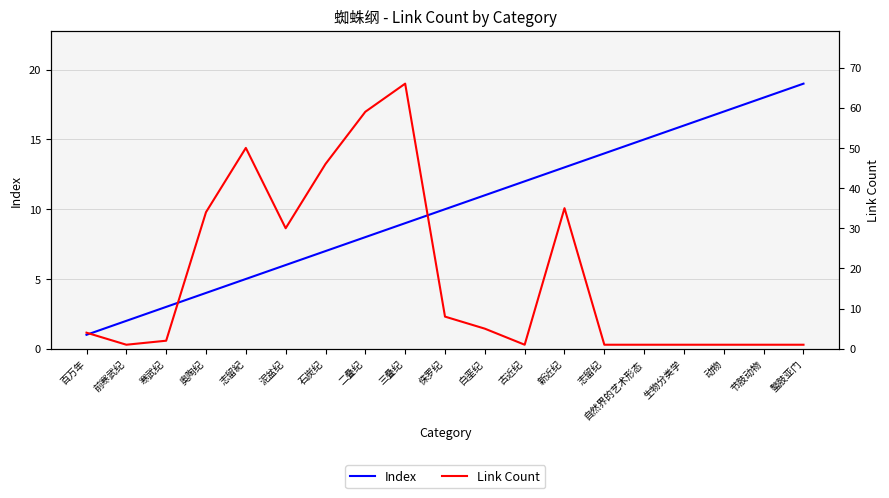

How many data points in Link Count are above 4?

9